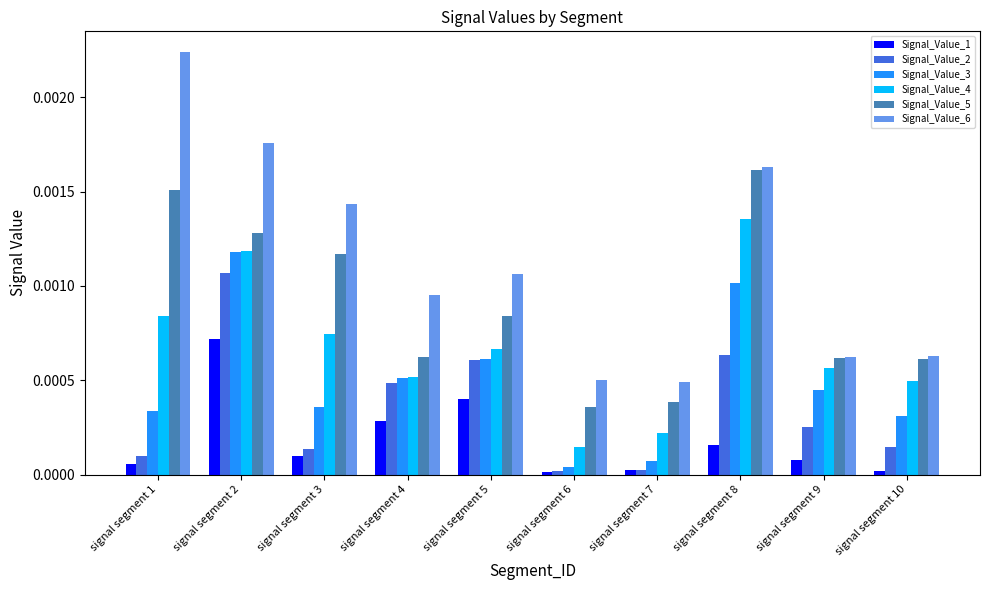

At which category is the sum across all series the highest?

signal segment 2